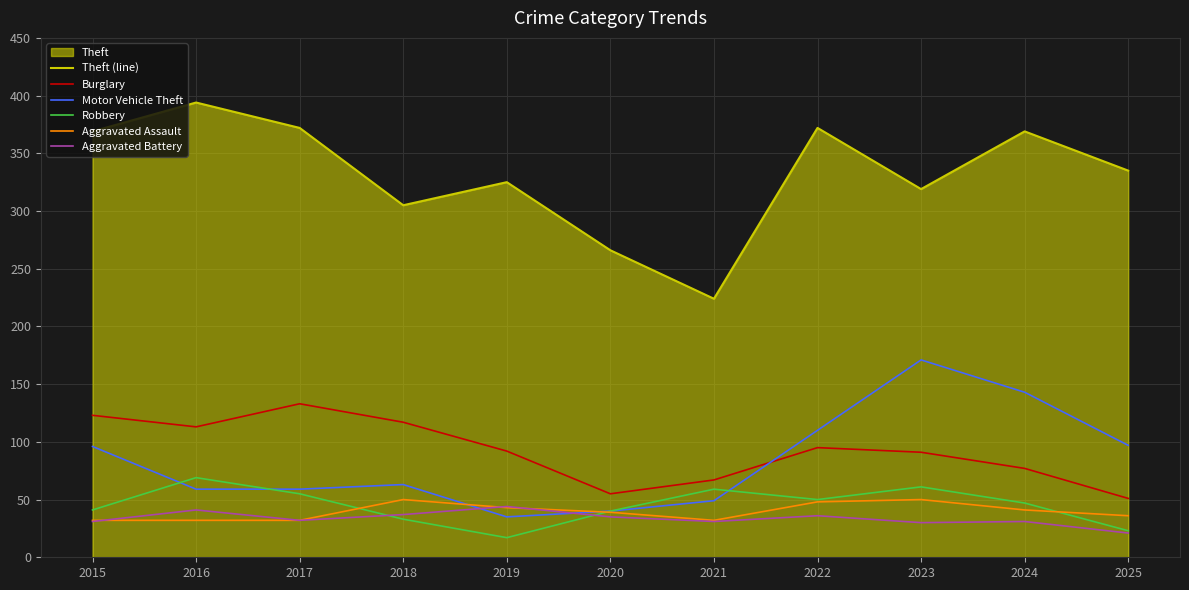

True or false: Burglary has a value of 218 at 2015.

False